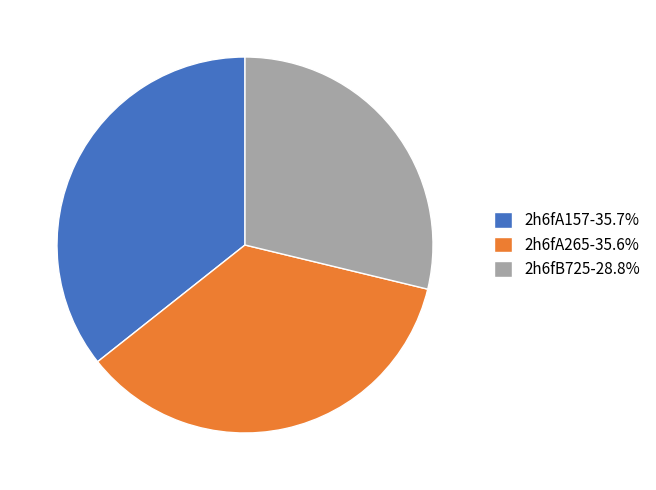

Count the number of slices in the pie.

3